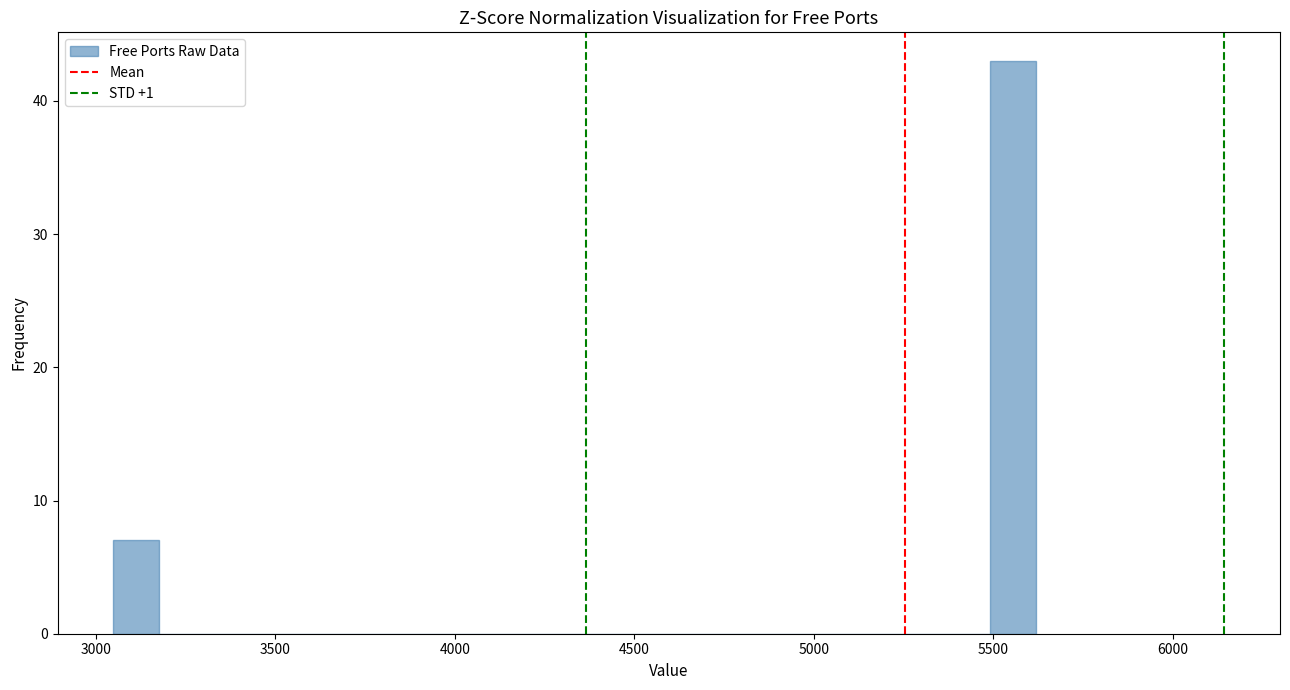

Read against the x-axis, roughly where is the centre of the tallest bar?

5550